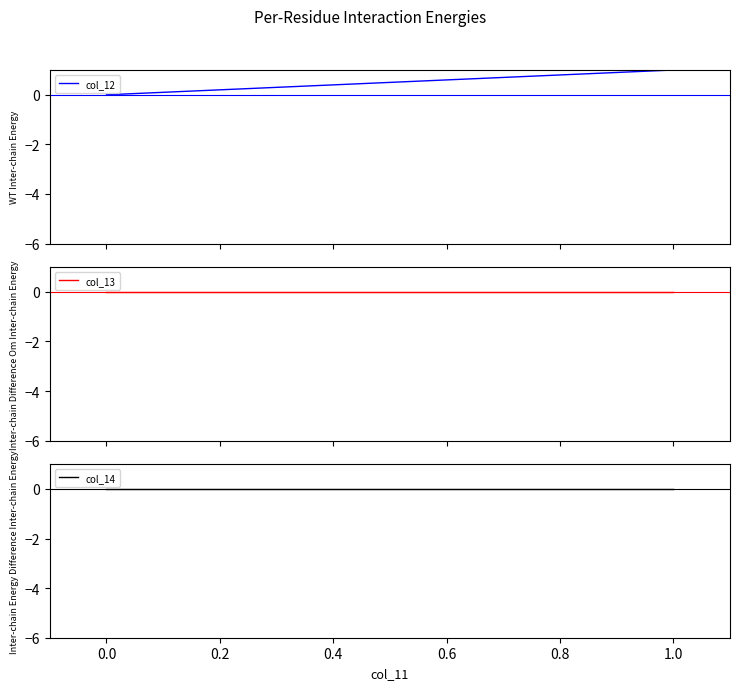

True or false: col_12 has a value of 1 at 1.0.

False